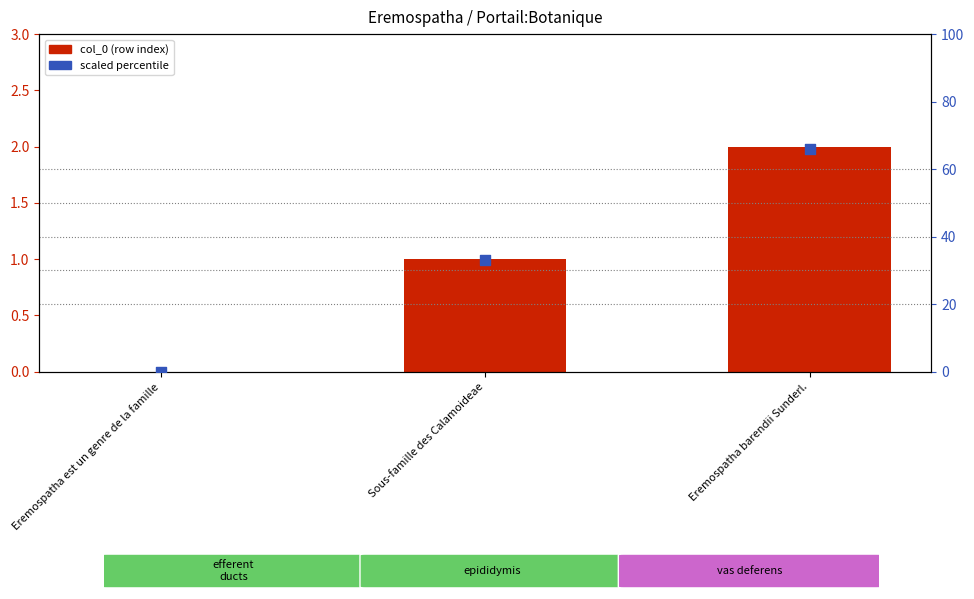

What is the total value across all series at Eremospatha barendii Sunderl.?

68